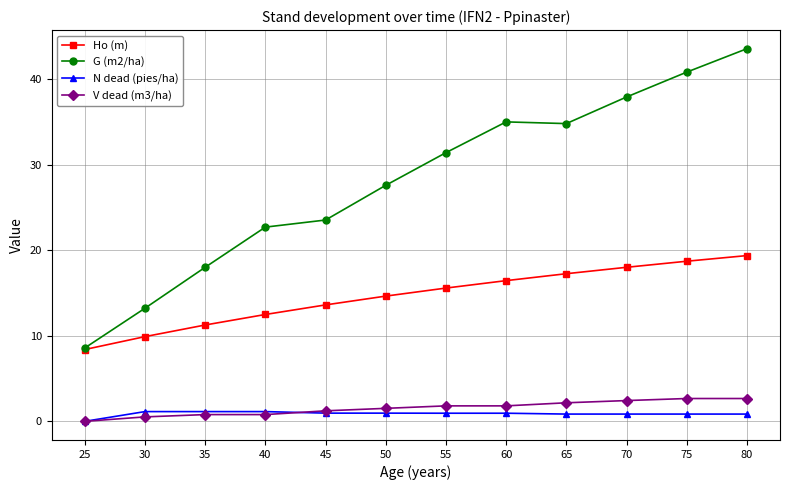

What is the value of the G (m2/ha) point at the 7th from the left?

31.4